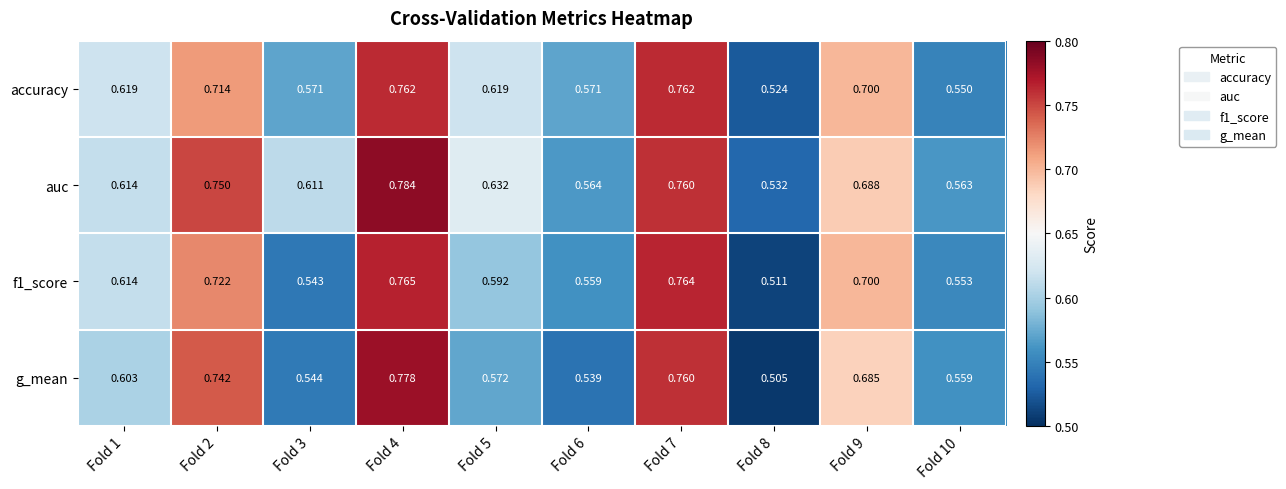

Which series has the largest total across all categories?

auc